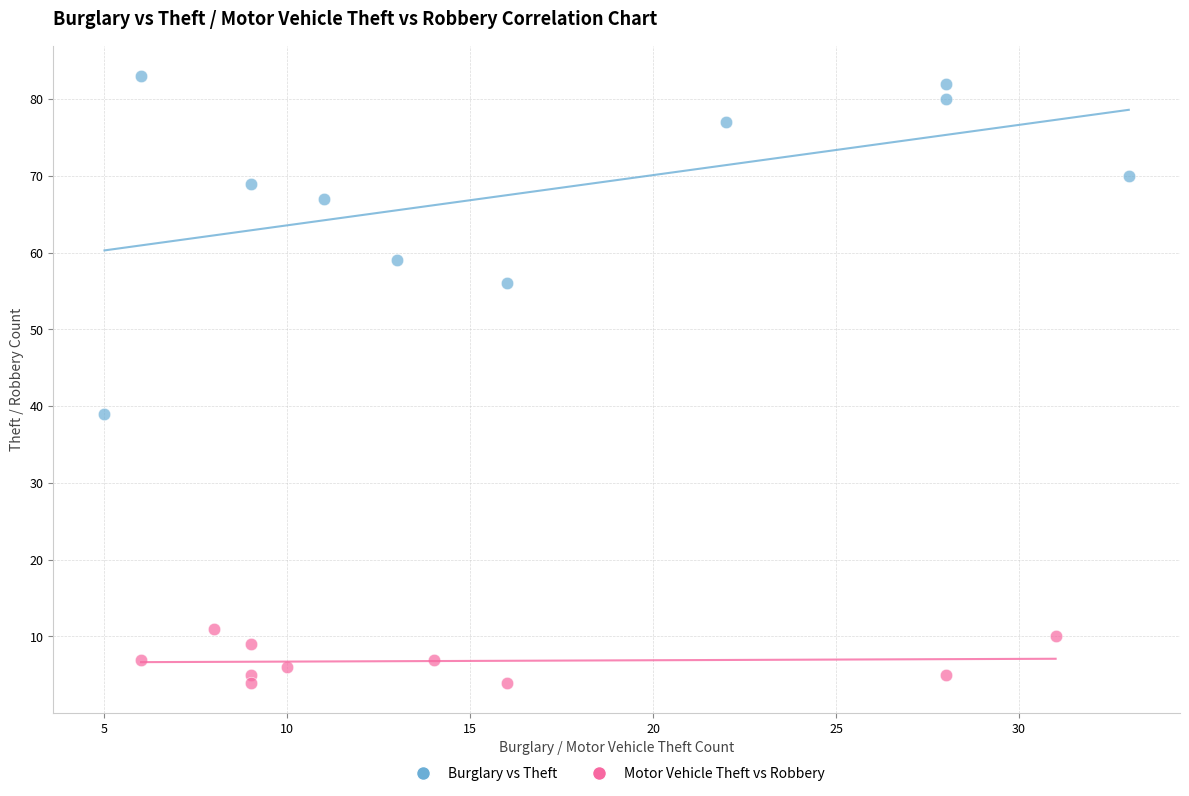

Which series reaches the minimum Y coordinate?

Motor Vehicle Theft vs Robbery